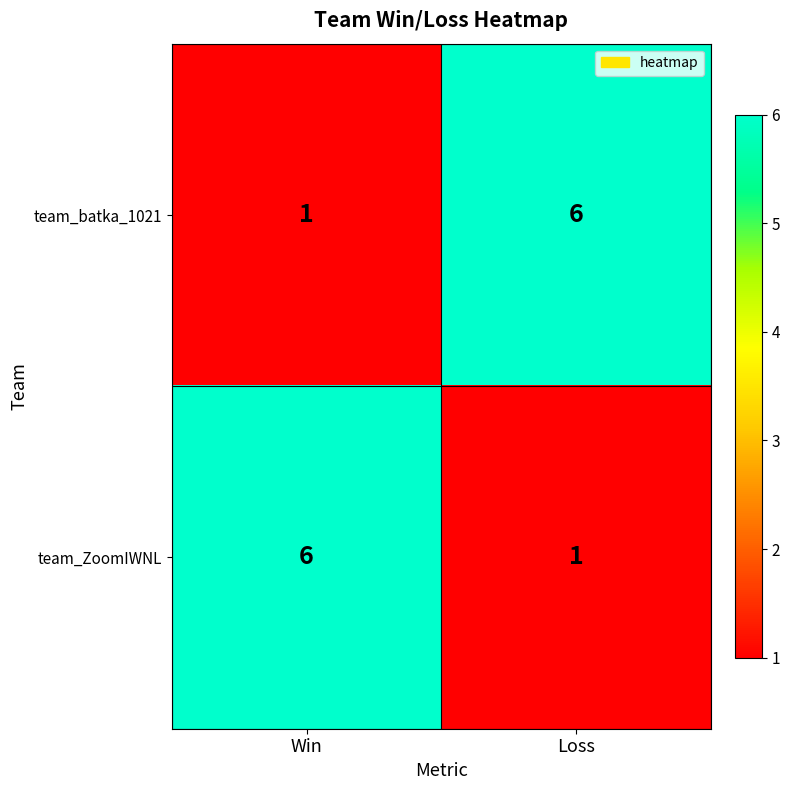

What is the difference between the maximum and minimum values in the team_ZoomIWNL series?

5